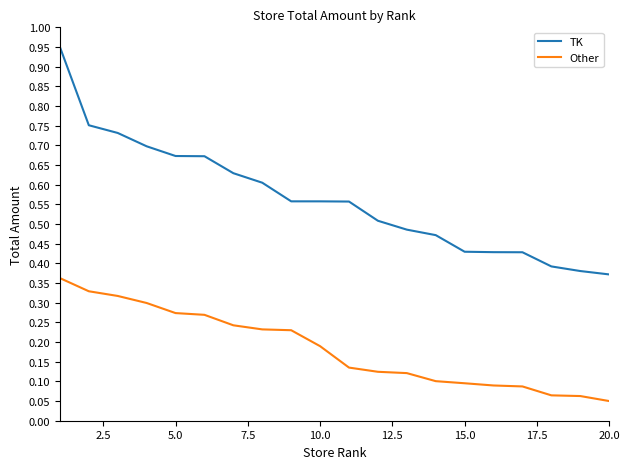

List the series in order of their overall mean, highest first.

TK, Other